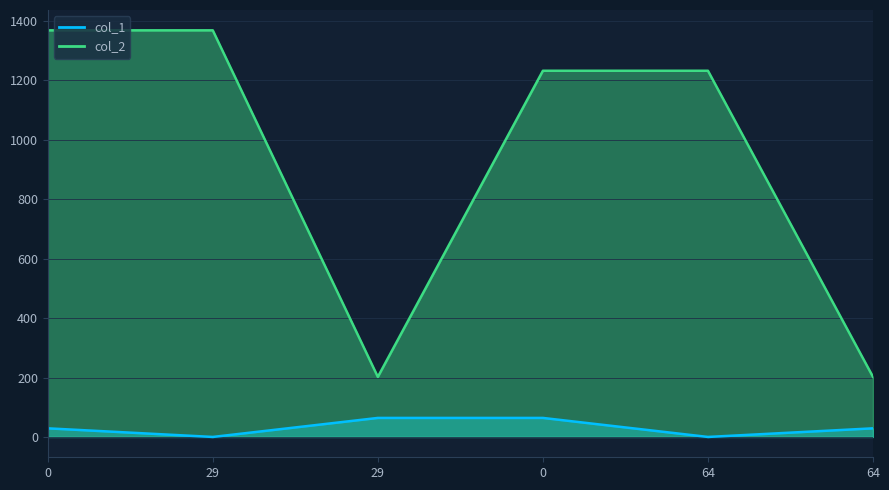

What are all the series names shown in the legend?

col_1, col_2